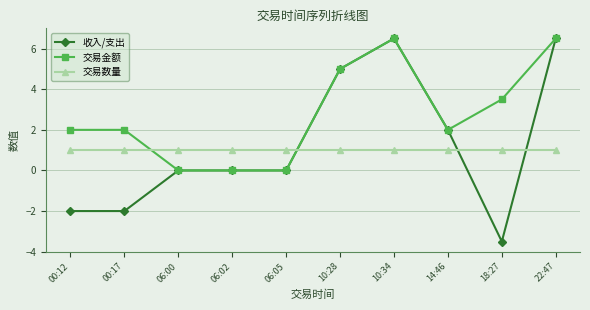

Reading left to right, list all the values displayed in this chart.

收入/支出: 00:12=-2.0	00:17=-2.0	06:00=0.0	06:02=0.0	06:05=0.0	10:28=5.0	10:34=6.5	14:46=2.0	18:27=-3.5	22:47=6.5
交易金额: 00:12=2.0	00:17=2.0	06:00=0.0	06:02=0.0	06:05=0.0	10:28=5.0	10:34=6.5	14:46=2.0	18:27=3.5	22:47=6.5
交易数量: 00:12=1.0	00:17=1.0	06:00=1.0	06:02=1.0	06:05=1.0	10:28=1.0	10:34=1.0	14:46=1.0	18:27=1.0	22:47=1.0